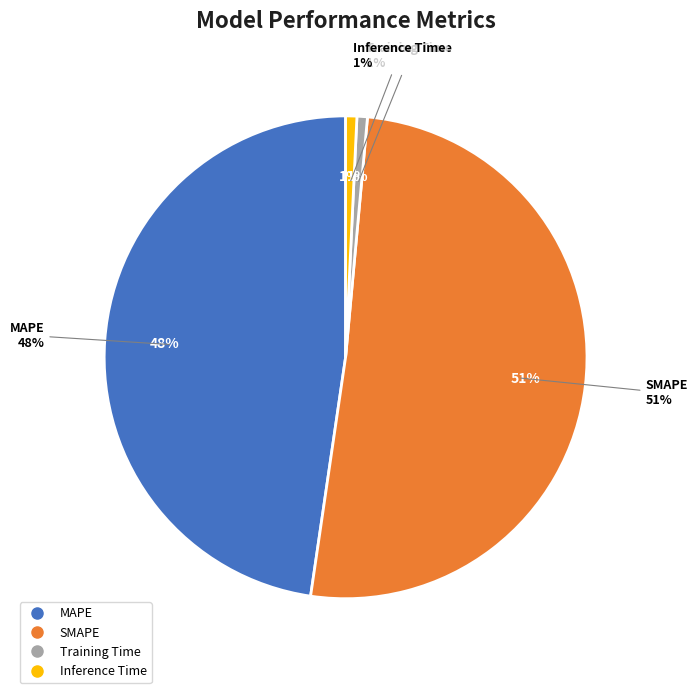

How many slices are in this pie chart?

4